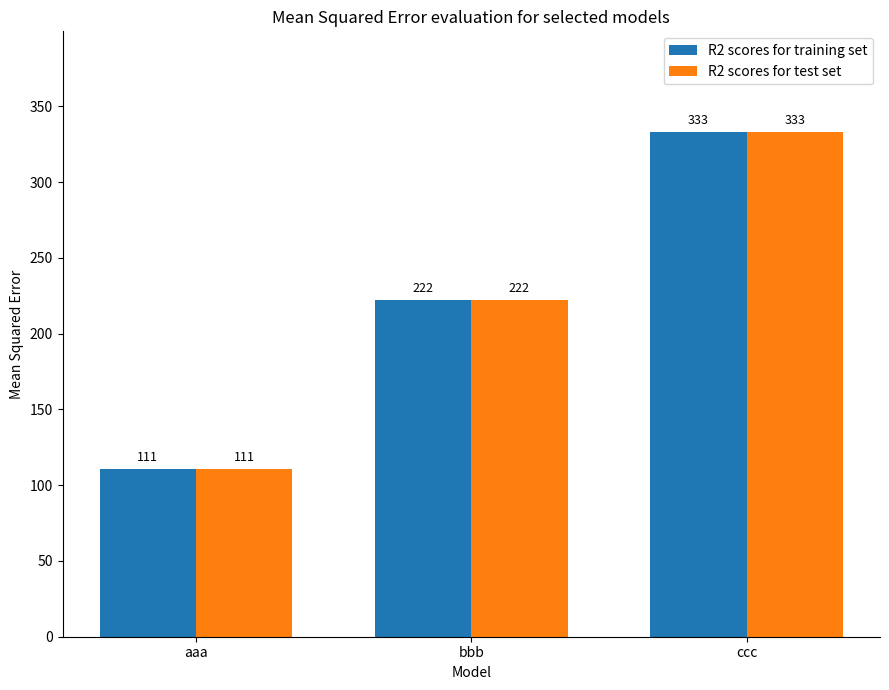

What is the label of the 2nd bar from the right?

bbb